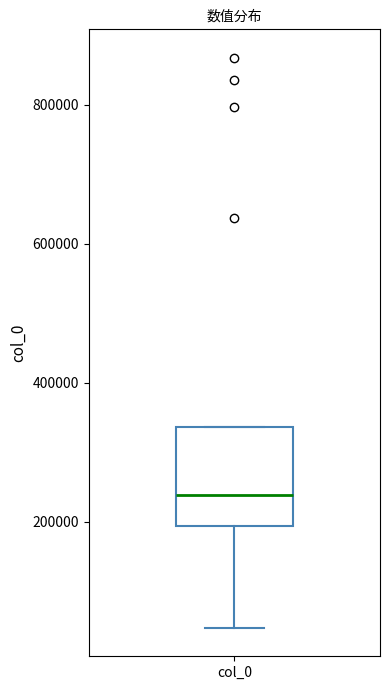

Where is the upper edge of the box for col_0 on the y-axis? The values are not printed on the chart, so give them approximately, as read against the axis.

340000